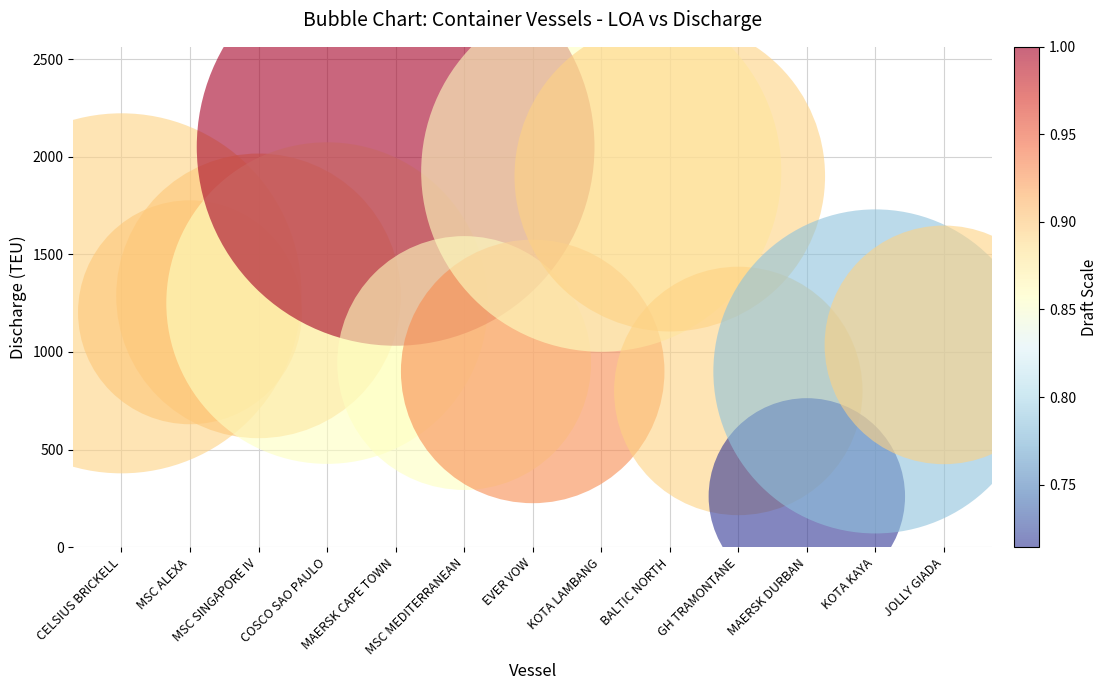

What Y value in the scatter plot is closest to 1155?

1203